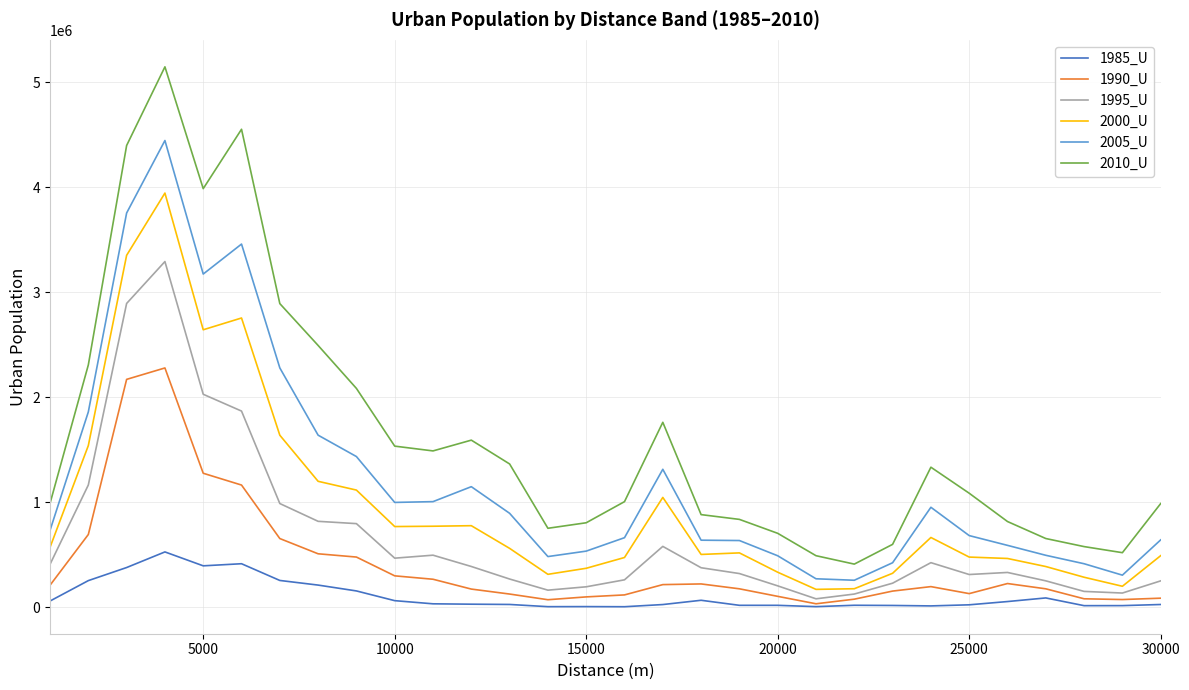

Which series has the largest total across all categories?

2010_U